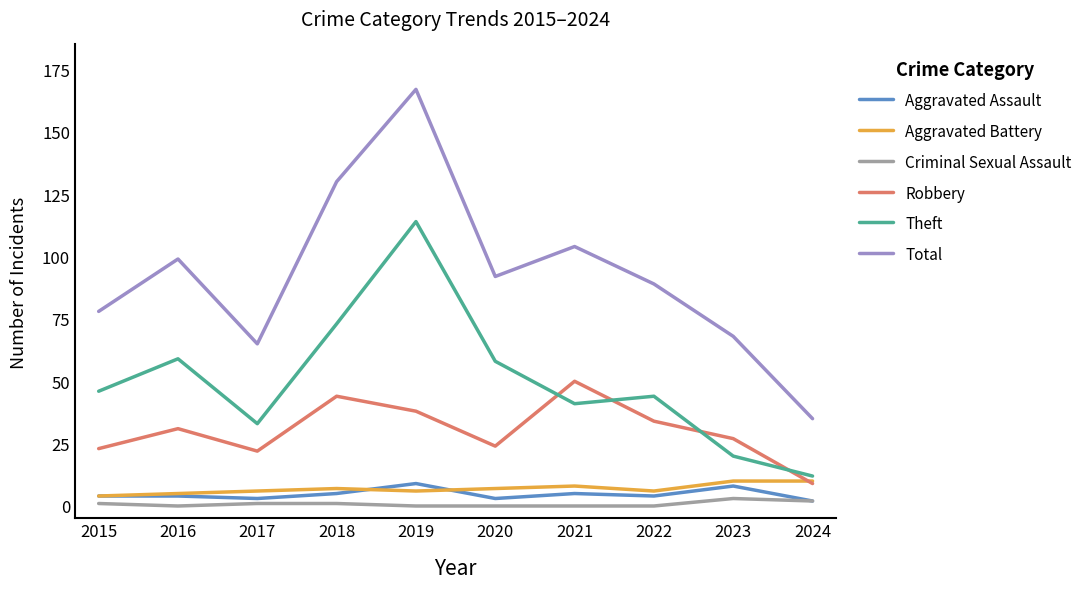

What is the total value across all series at 2016?

198